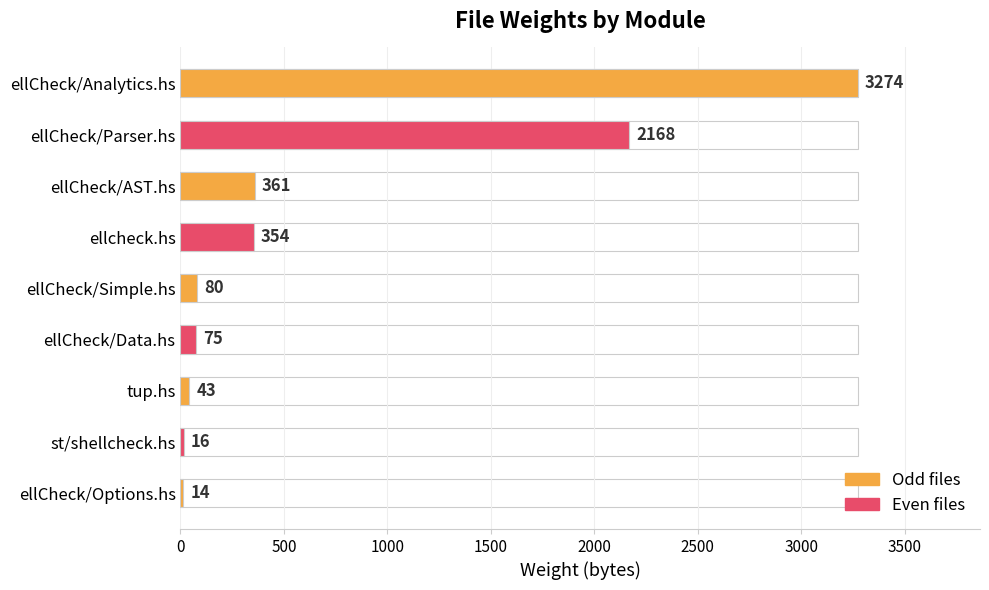

What is the difference between the second highest and minimum values?

2154